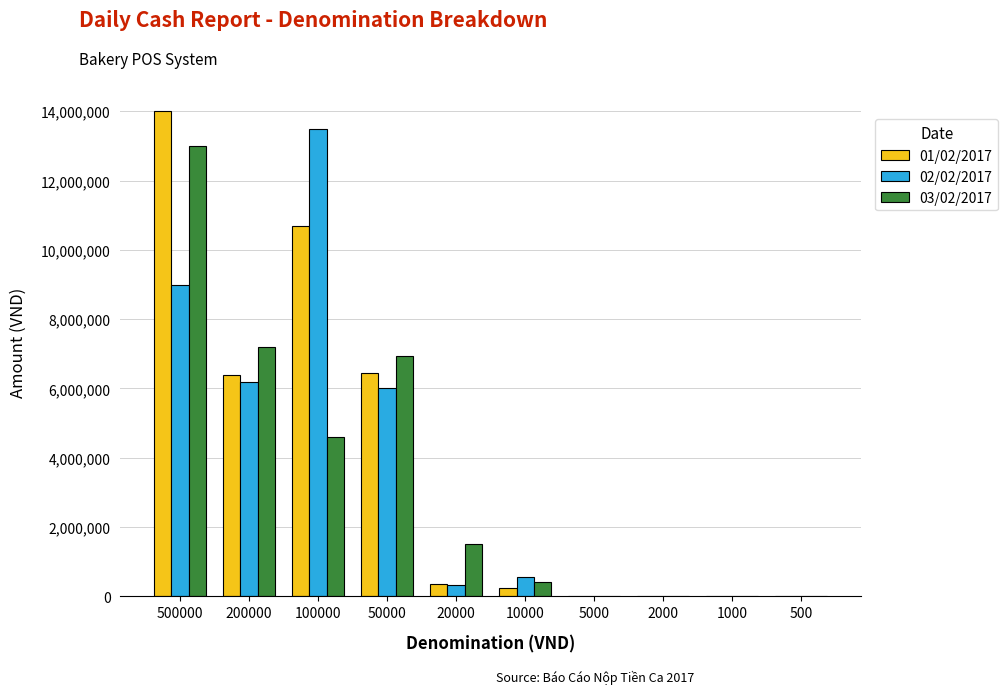

Is the value of 03/02/2017 at 1000 greater than the value of 01/02/2017 at 100000?

No